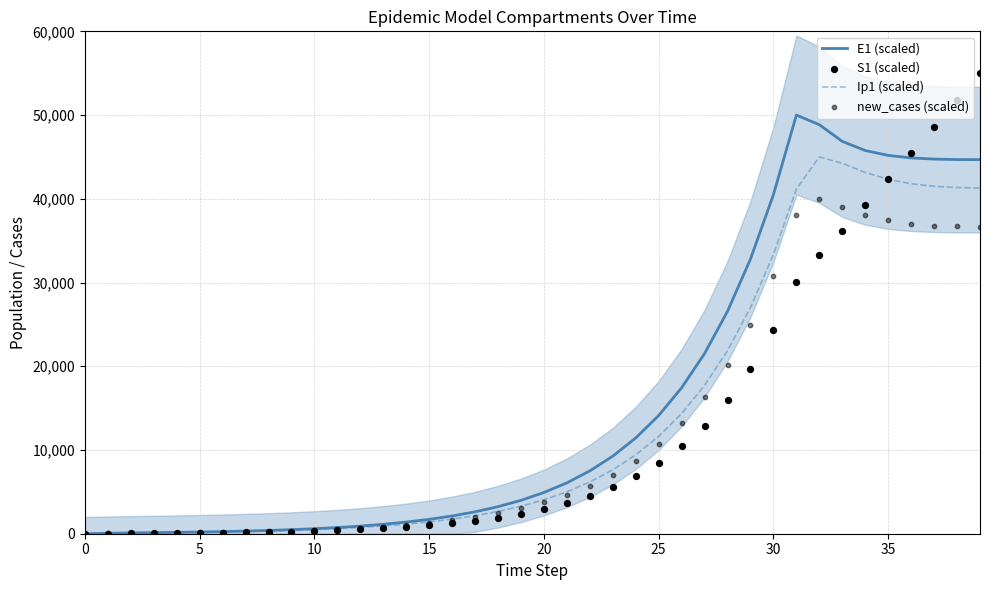

What are all the series names shown in the legend?

E1 (scaled), Ip1 (scaled), S1 (scaled), new_cases (scaled)